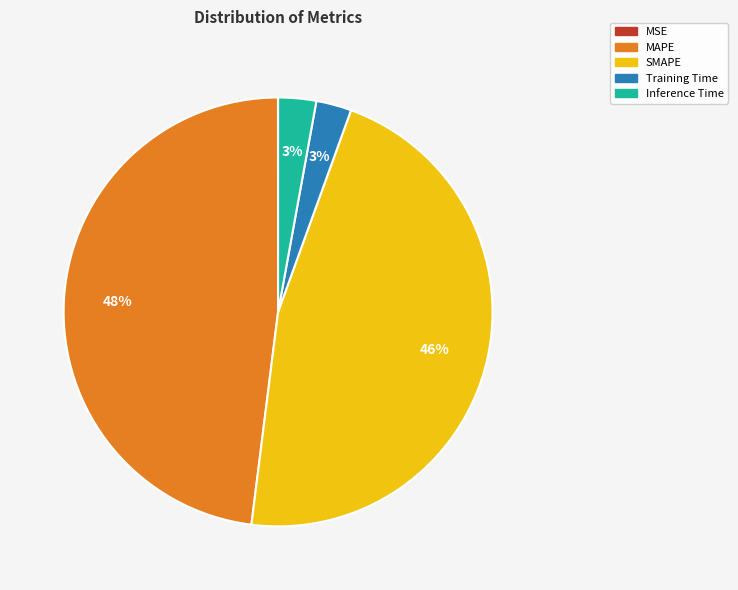

Which category has the biggest portion of the pie?

MAPE